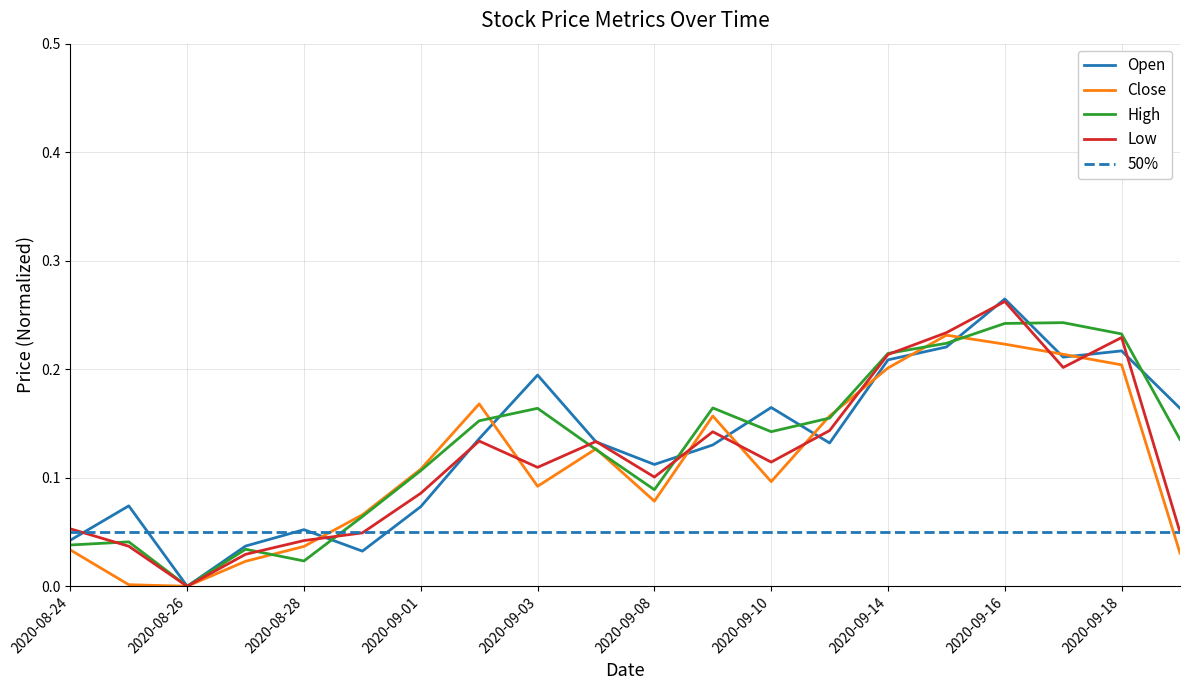

What is the difference between the maximum and second lowest values in the High series?

0.2